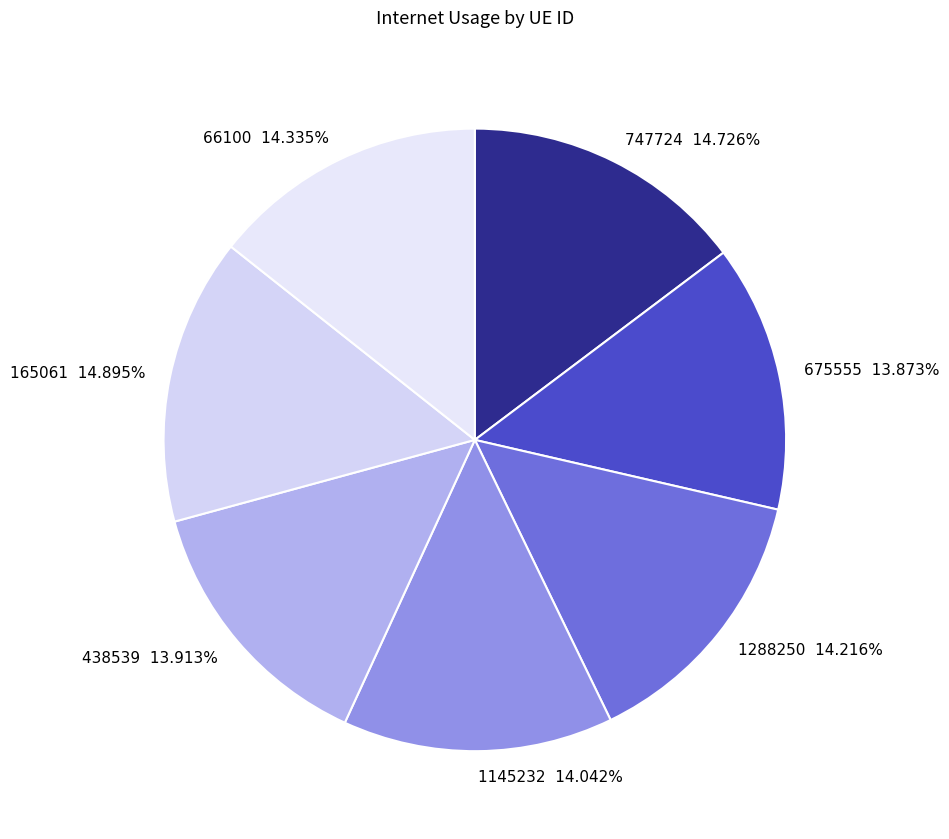

What is the total percentage of 438539 and 66100?

28.2%